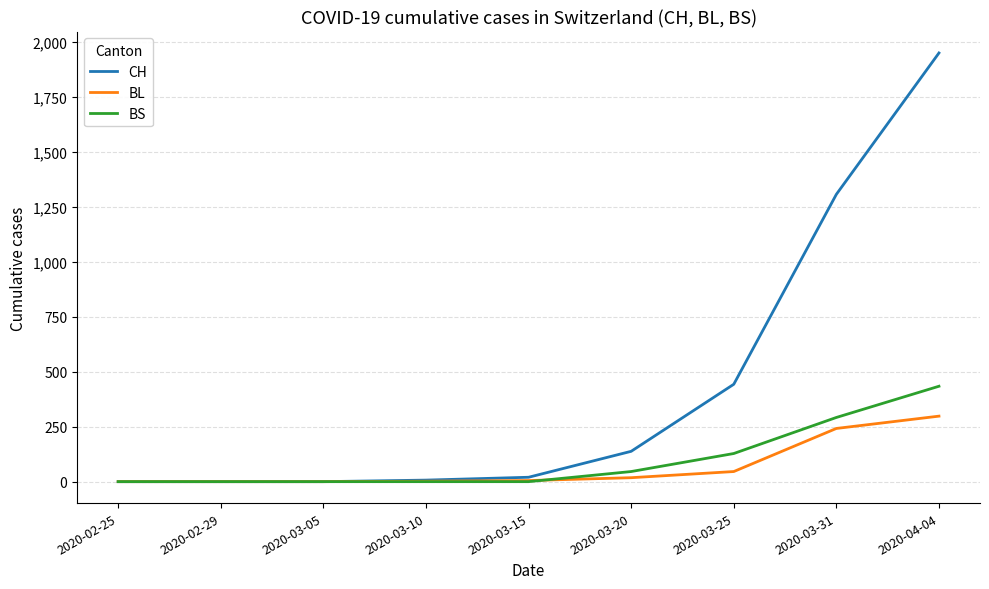

The value of BL at 2020-03-31 is 356. True or false?

False